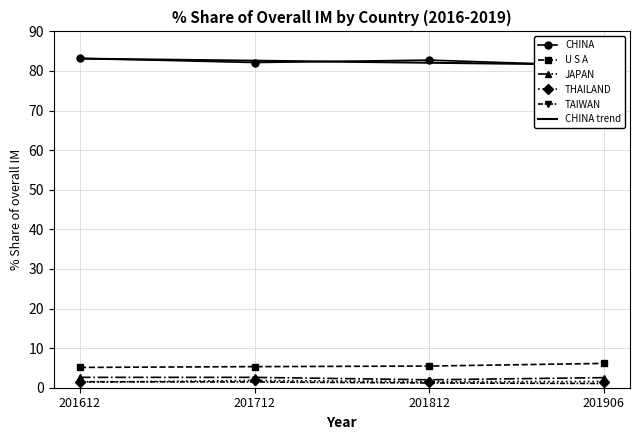

What is the average value of the CHINA trend series?

82.3